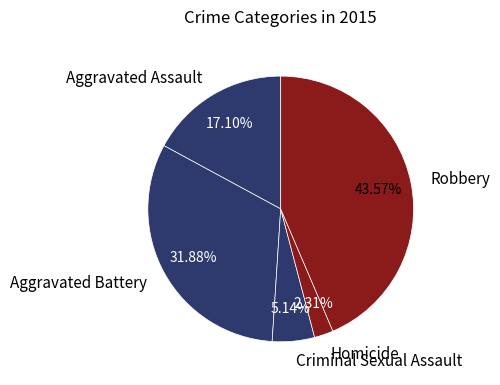

To the nearest percent, what is the difference between the largest and smallest slice percentages?

41%